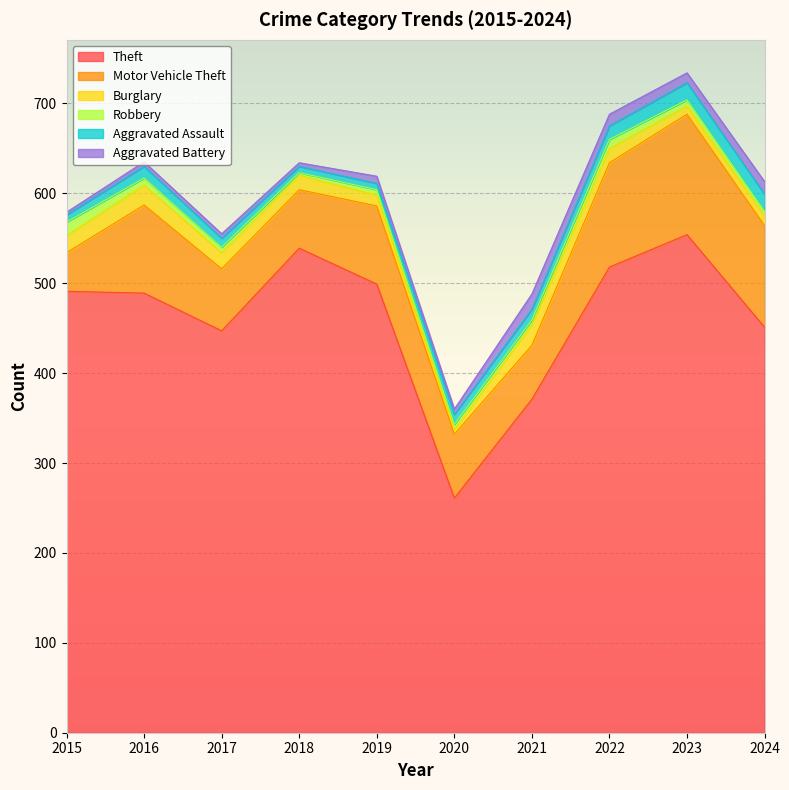

Which has a higher value, 2021 or 2015?

2015